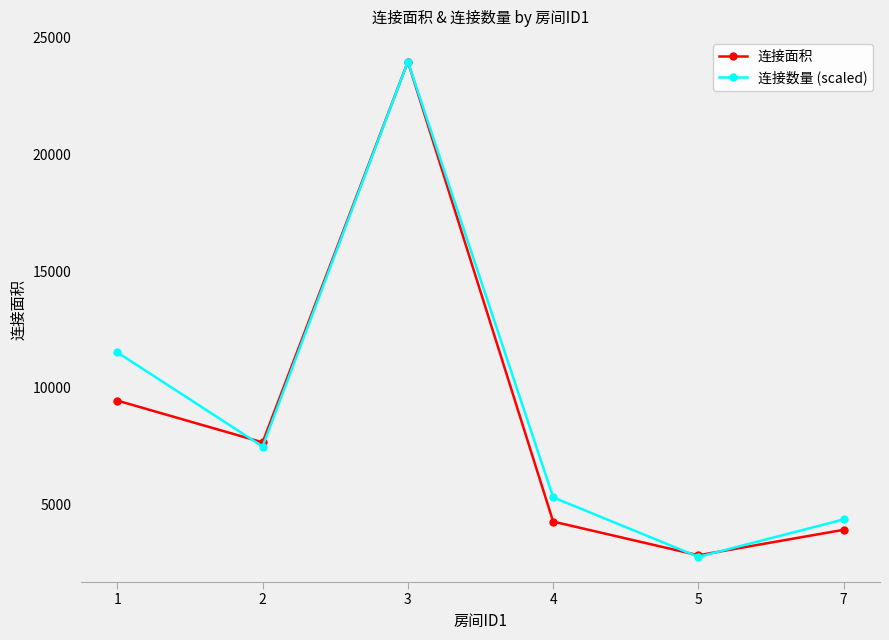

What is the average value of the 连接面积 series?

8687.5